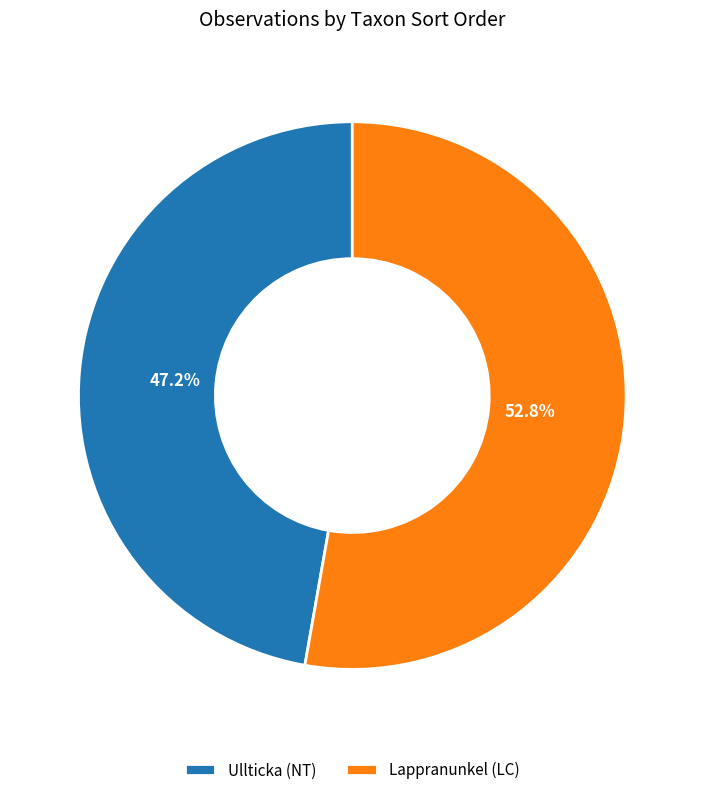

How many segments does this pie chart have?

2